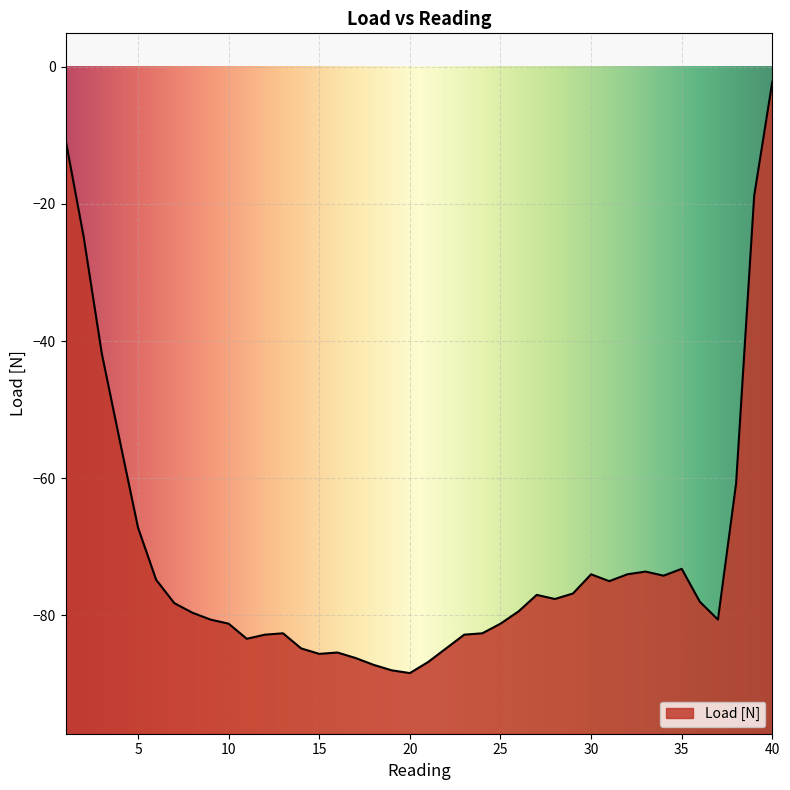

The value at 40 is -2.2. True or false?

True